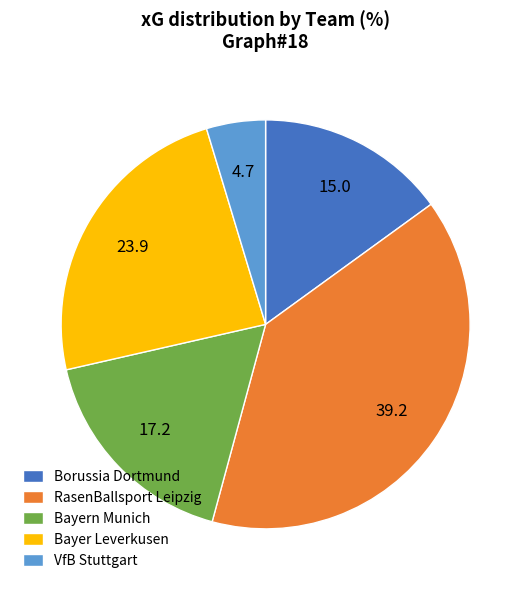

Between Bayern Munich and RasenBallsport Leipzig, which is larger?

RasenBallsport Leipzig